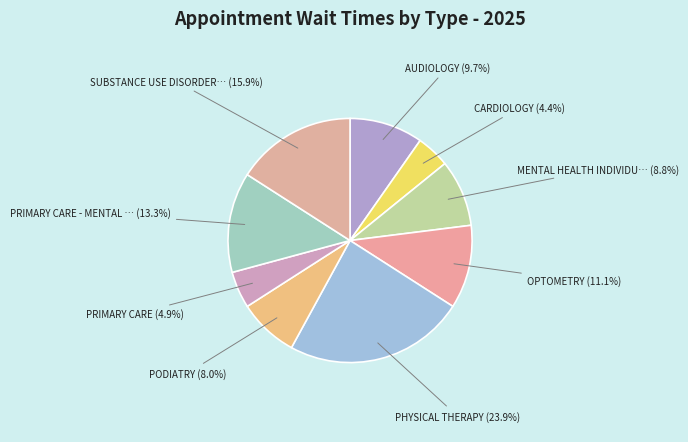

How many slices are in this pie chart?

9